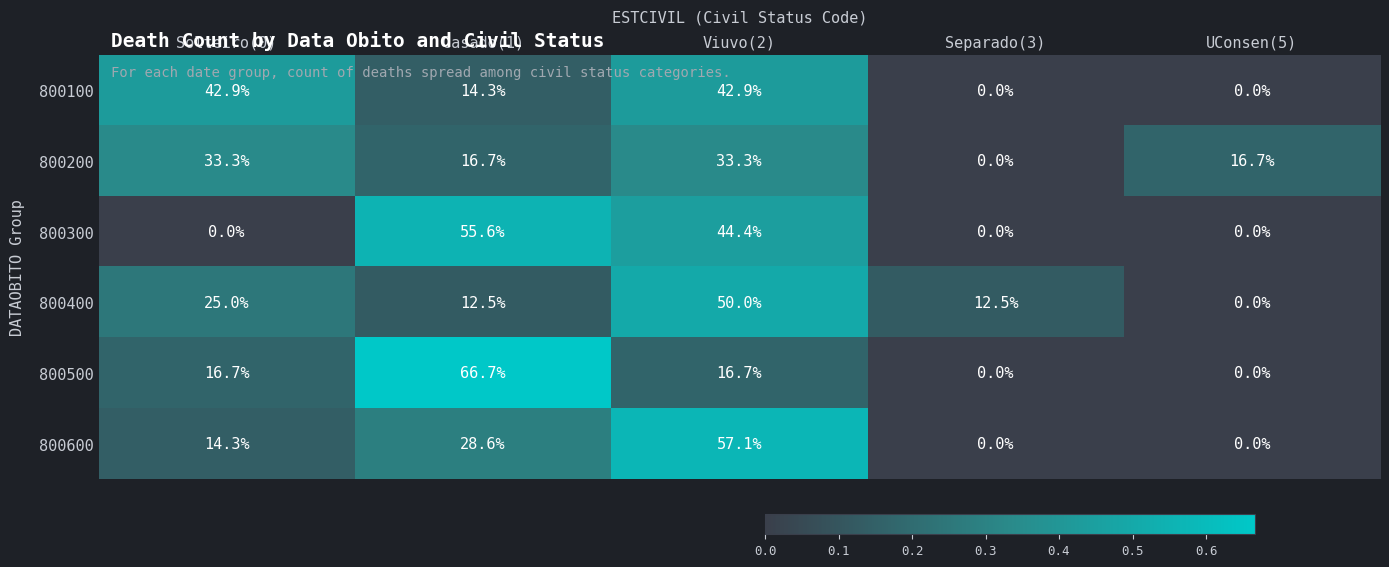

Count the number of data series in this chart.

6